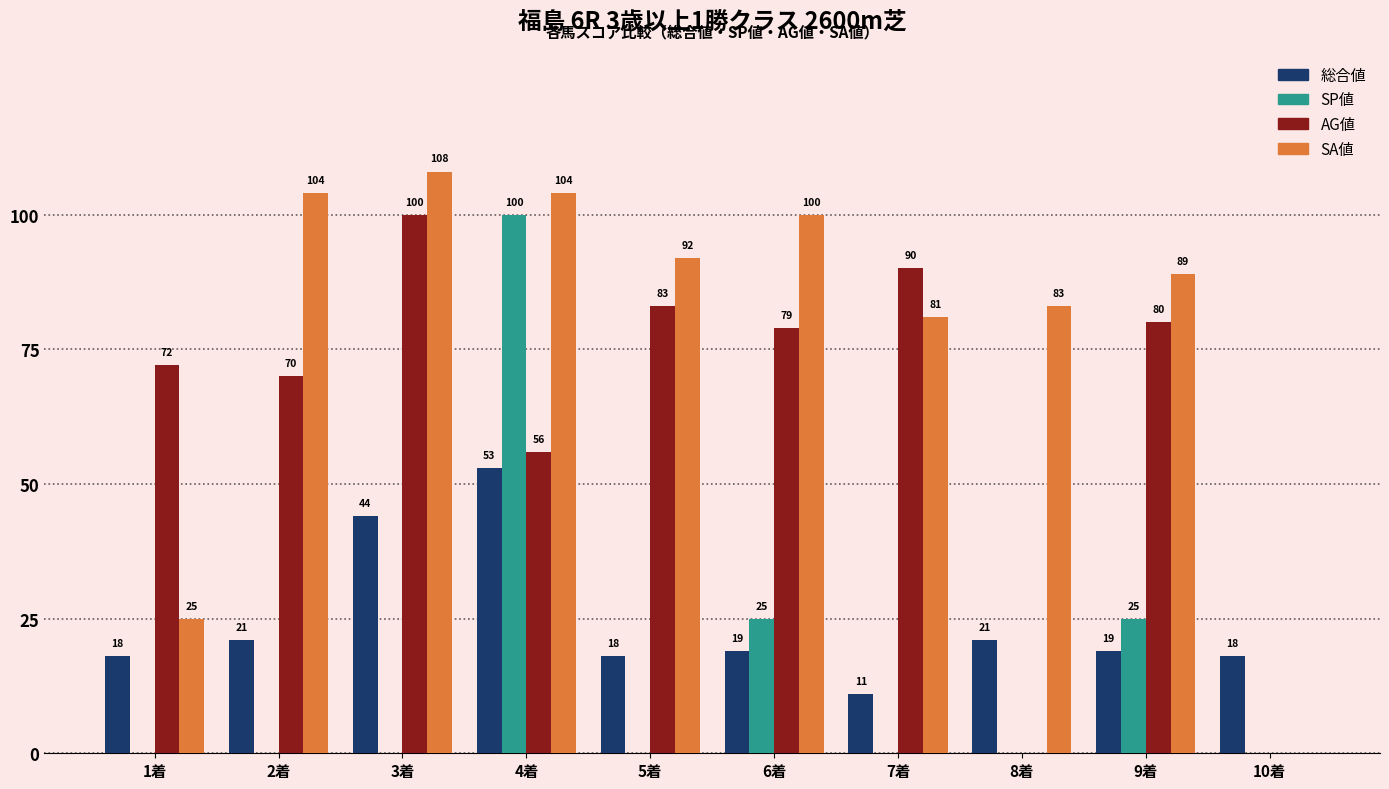

Which series has the largest total across all categories?

SA値